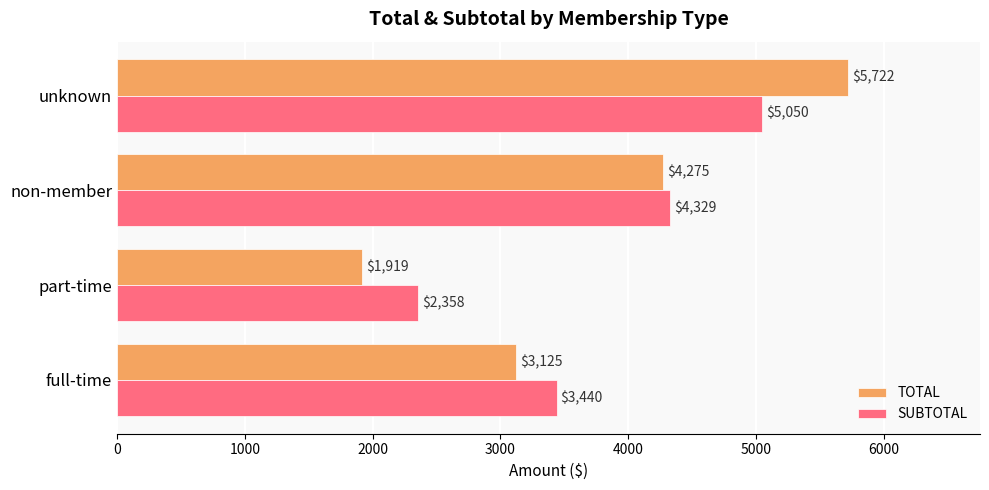

What is the maximum value for TOTAL?

5722.0